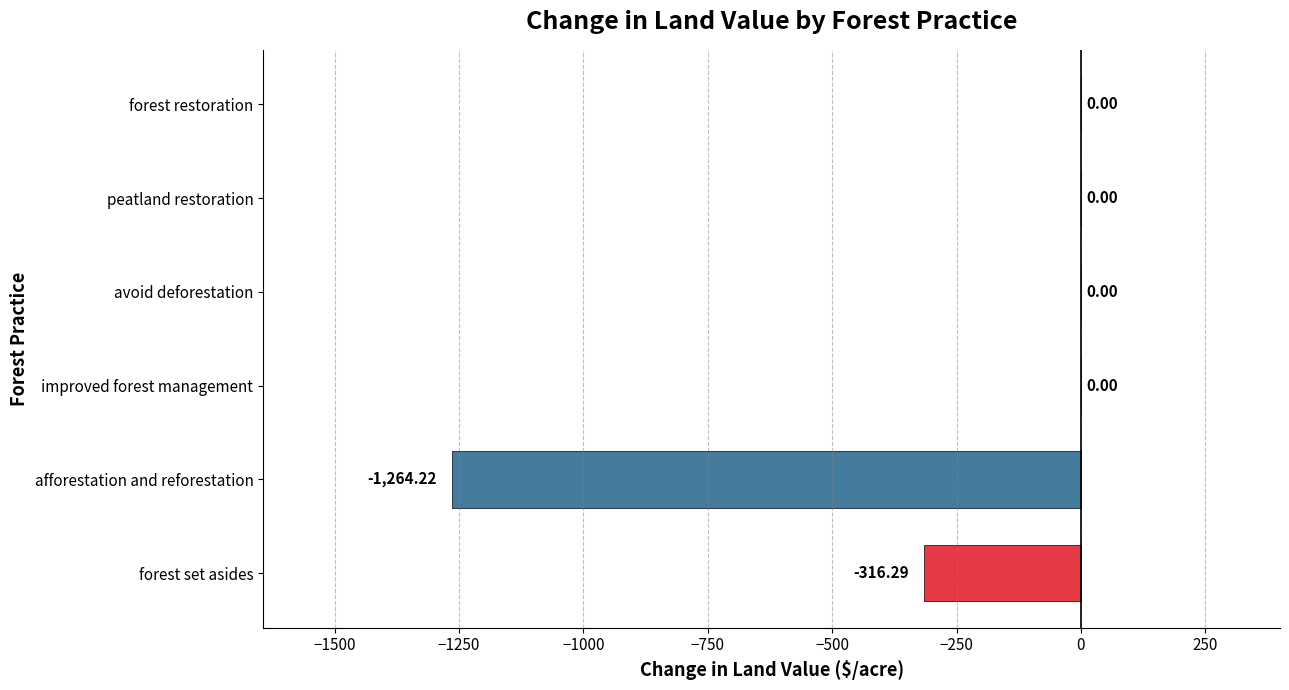

What is the sum of the values at afforestation and reforestation and forest set asides?

-1580.5